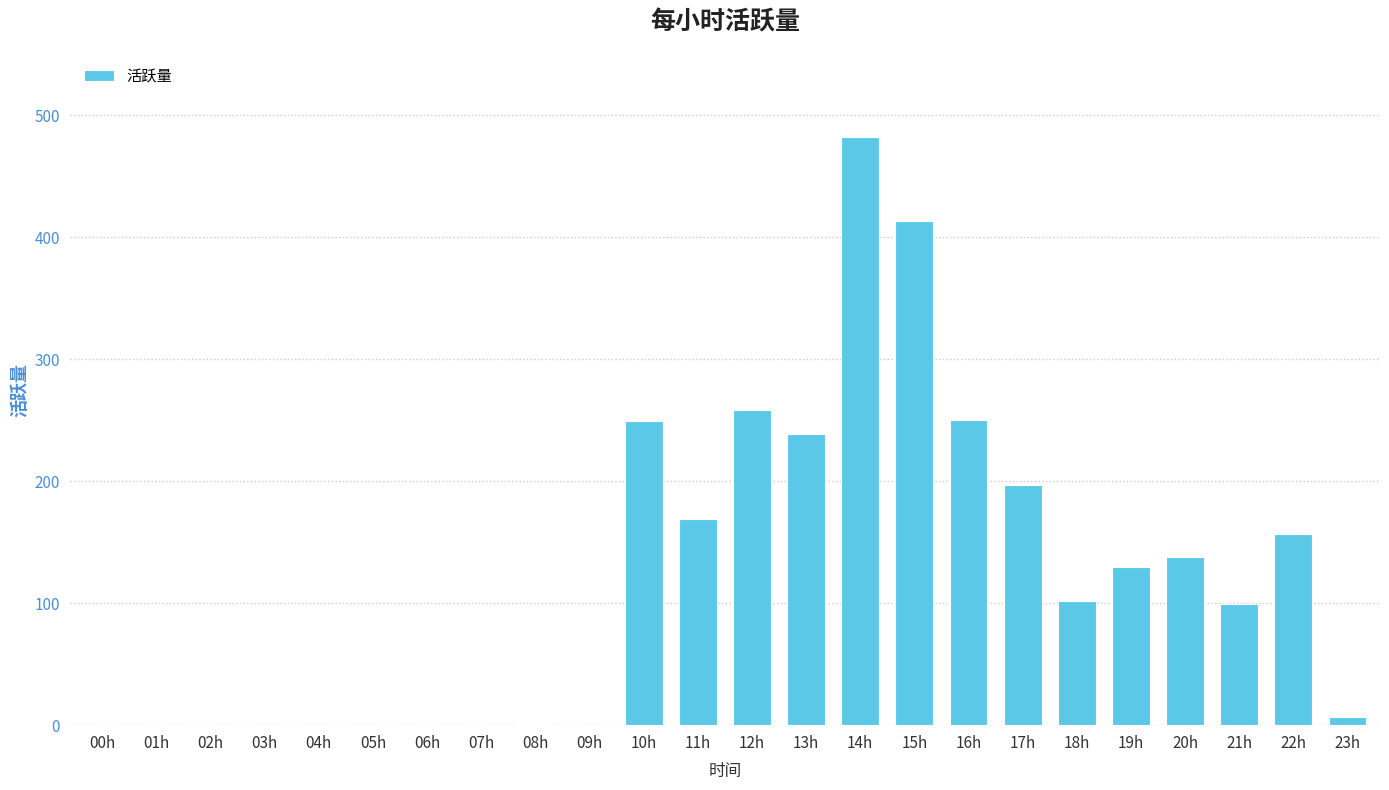

Which has a higher value, 00h or 12h?

12h